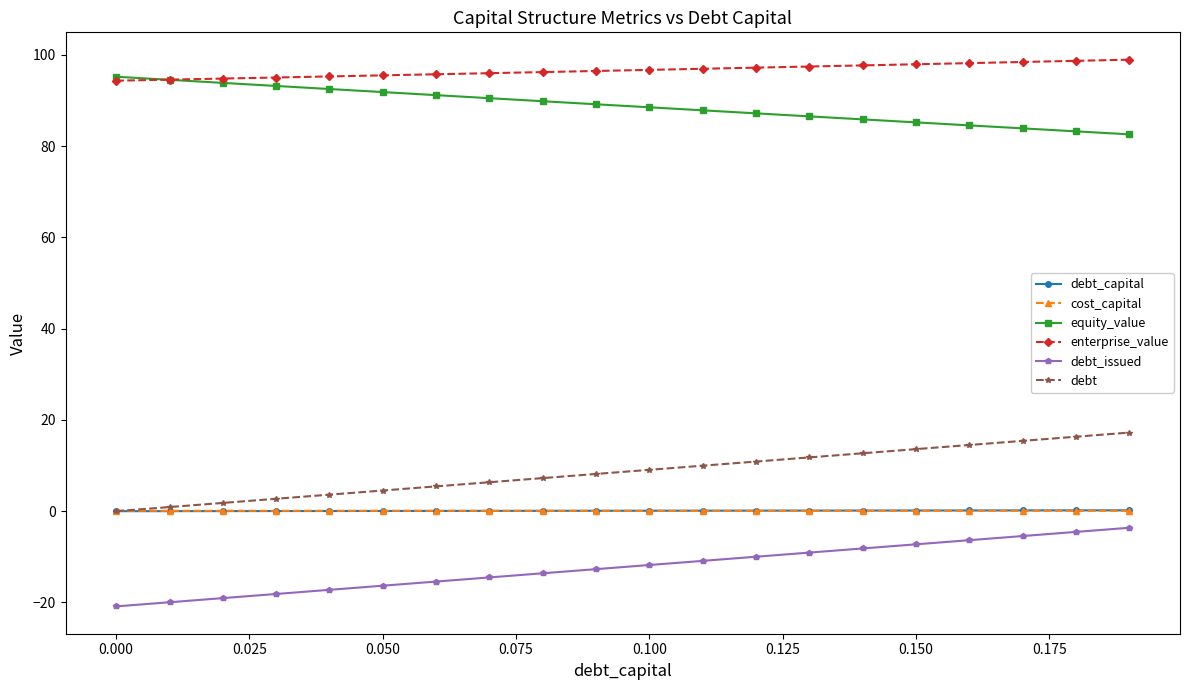

What are all the series names shown in the legend?

debt_capital, cost_capital, equity_value, enterprise_value, debt_issued, debt